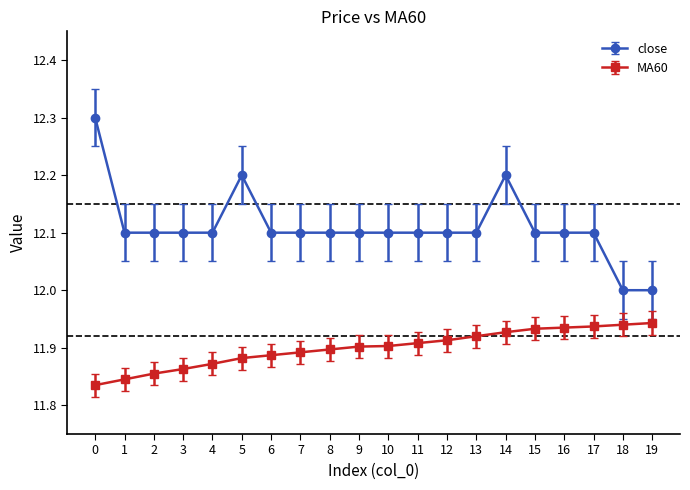

What is the value of the close point at the 11th from the left?

12.1